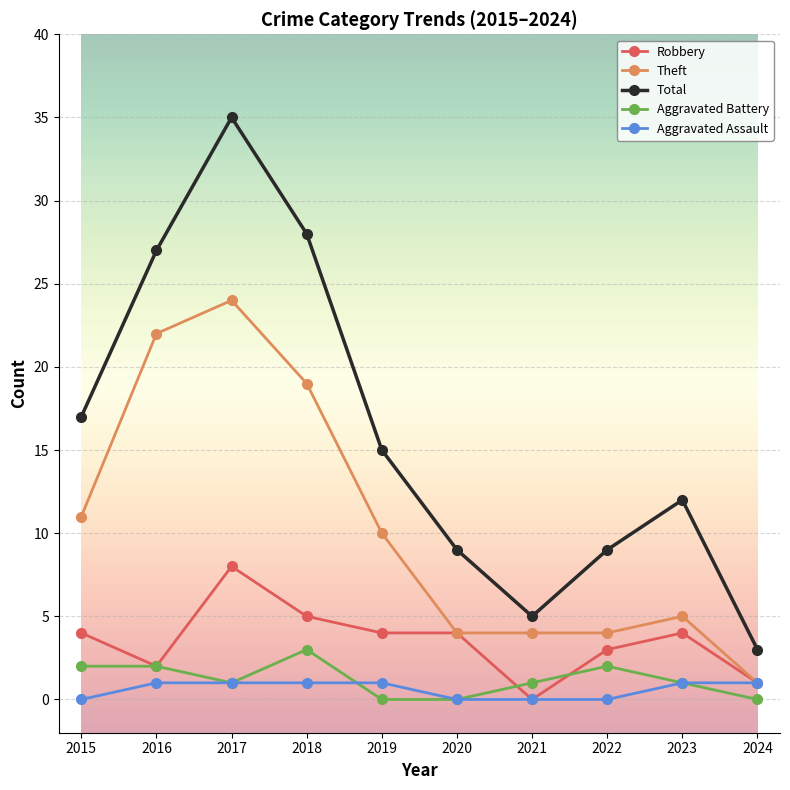

List the series in order of their peak value, highest first.

Total, Theft, Robbery, Aggravated Battery, Aggravated Assault